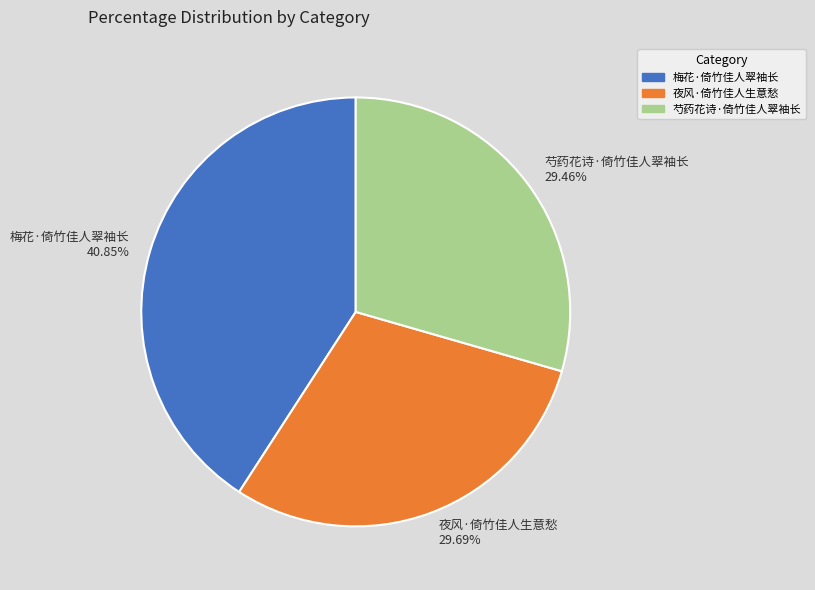

To the nearest percent, what is the difference between the 梅花·倚竹佳人翠袖长 and 夜风·倚竹佳人生意愁 slice percentages?

11%